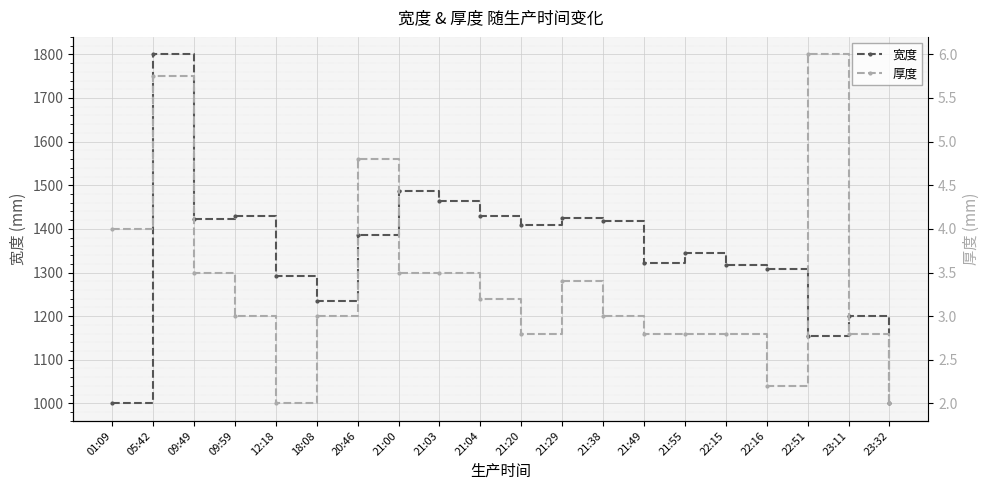

At which label does 宽度 reach its minimum?

01:09